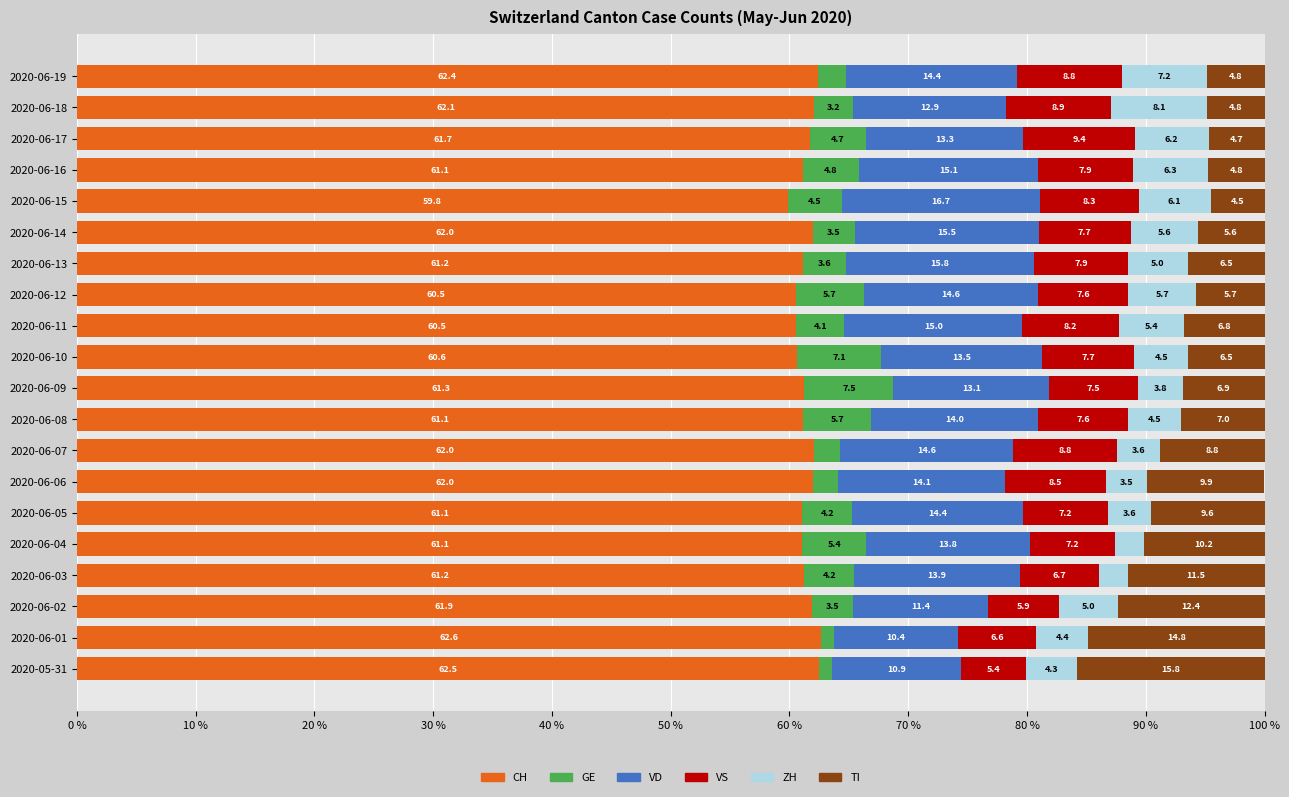

What is the difference between the second highest and minimum values in the CH series?

2.7